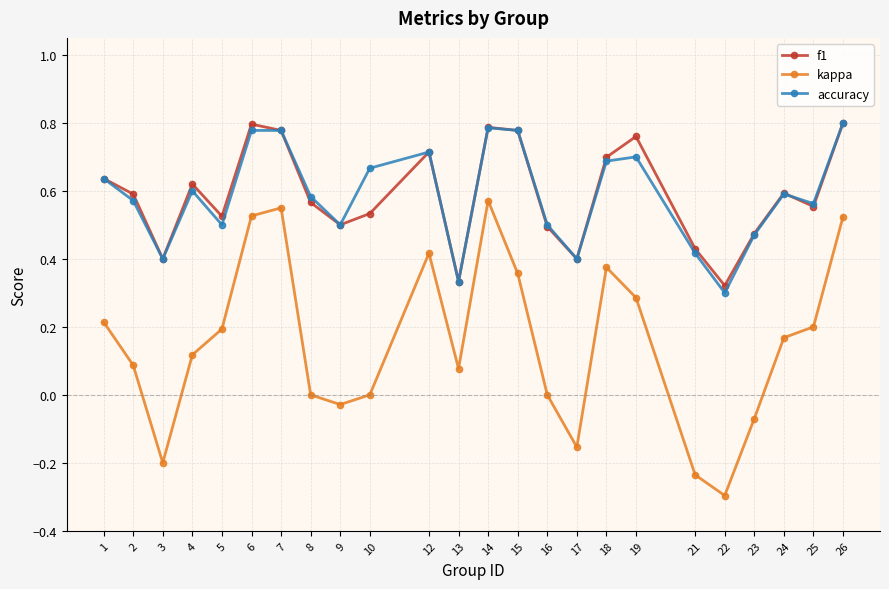

True or false: kappa has a value of -0.2 at 21.

True